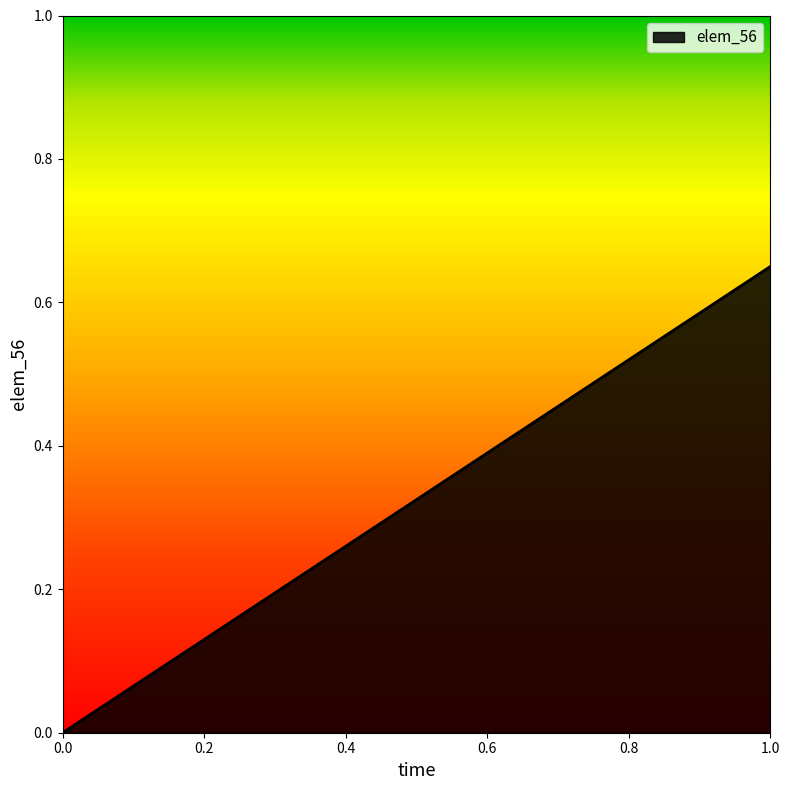

How many positive values are there?

1